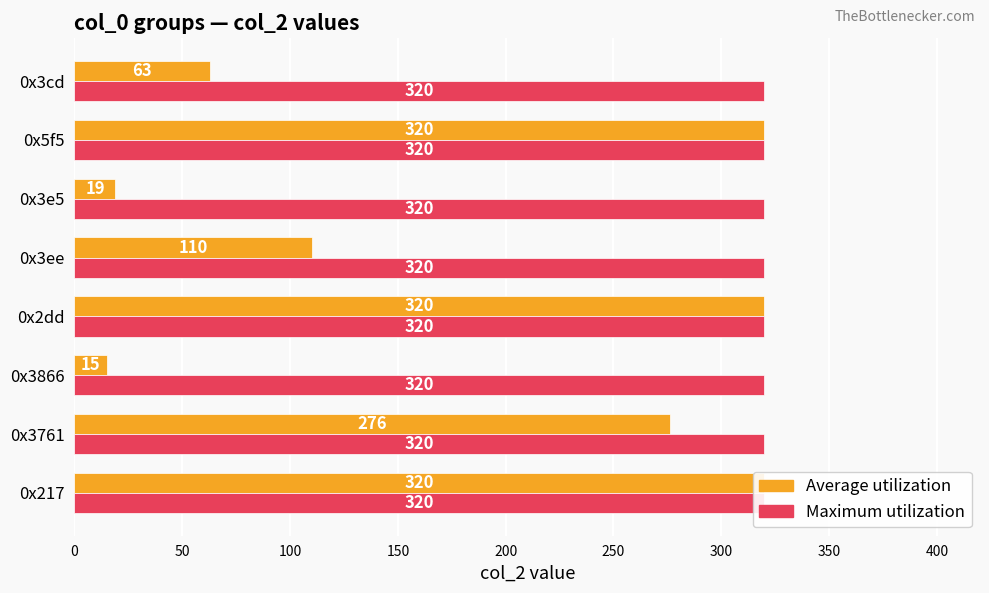

The value of Maximum utilization at 50 is 0.8. True or false?

False